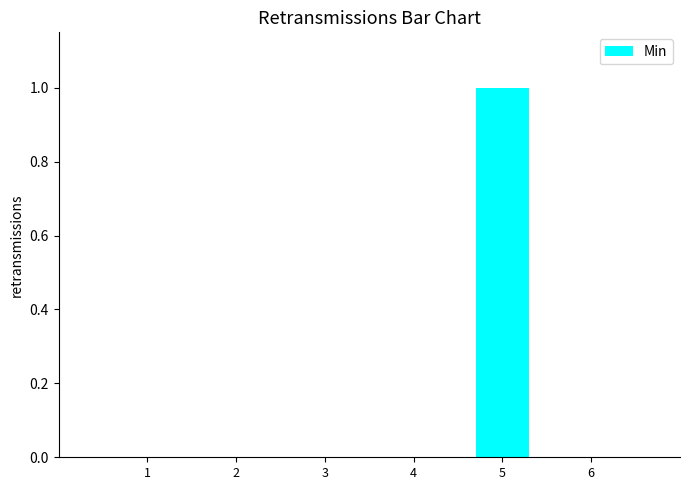

Which label corresponds to the largest value in the chart?

5